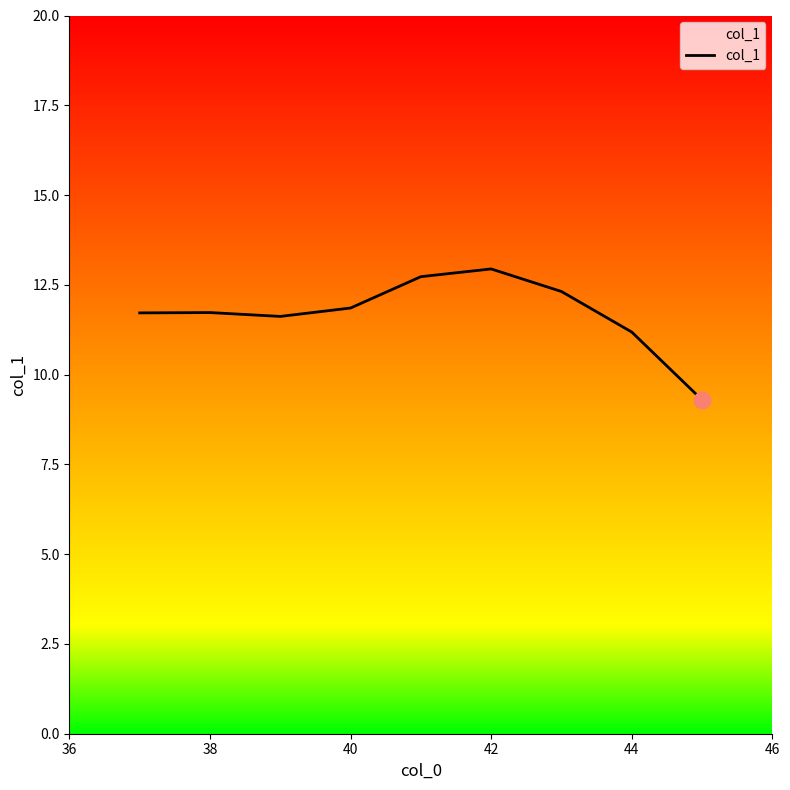

Reading left to right, extract all data points from this chart.

11.7	11.7	11.6	11.9	12.7	12.9	12.3	11.2	9.3